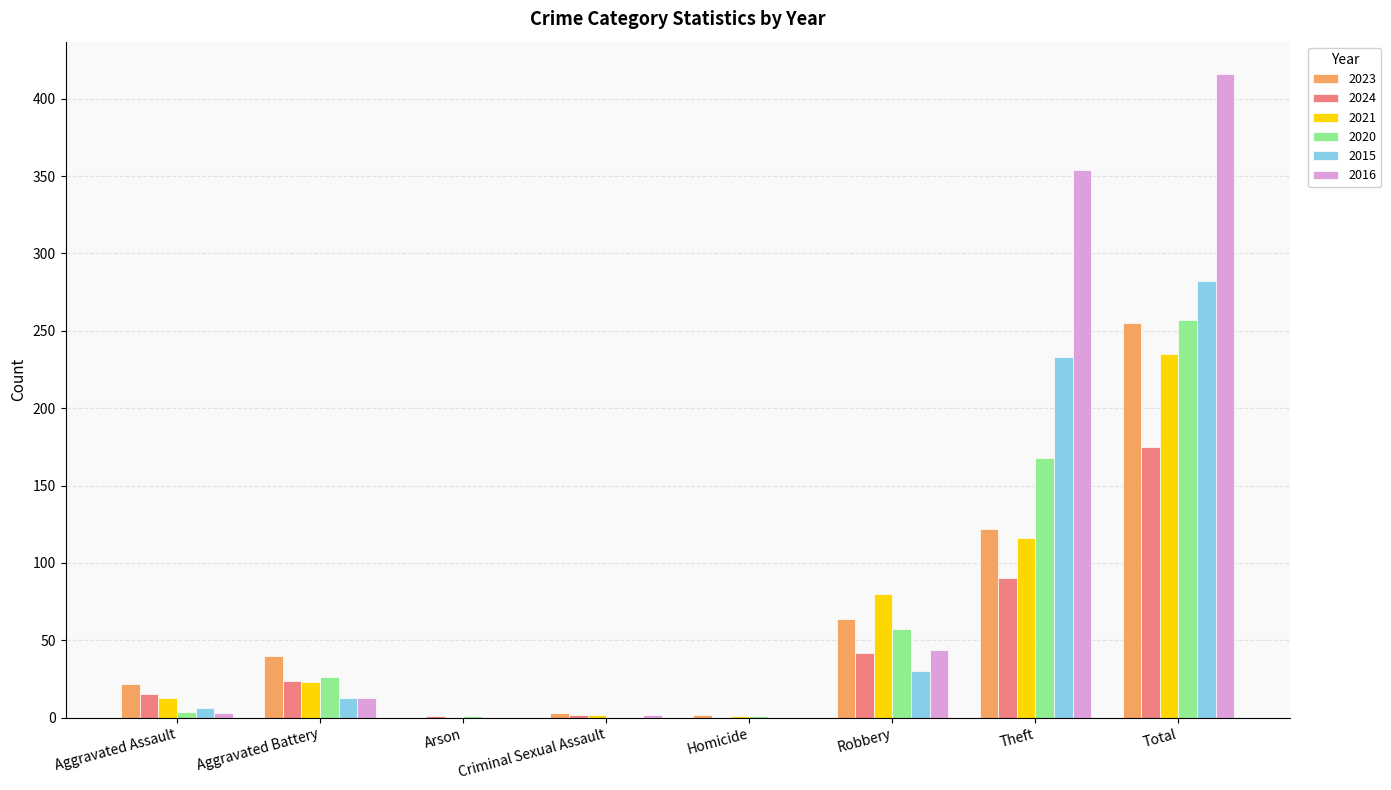

The value of 2015 at Theft is 112. True or false?

False